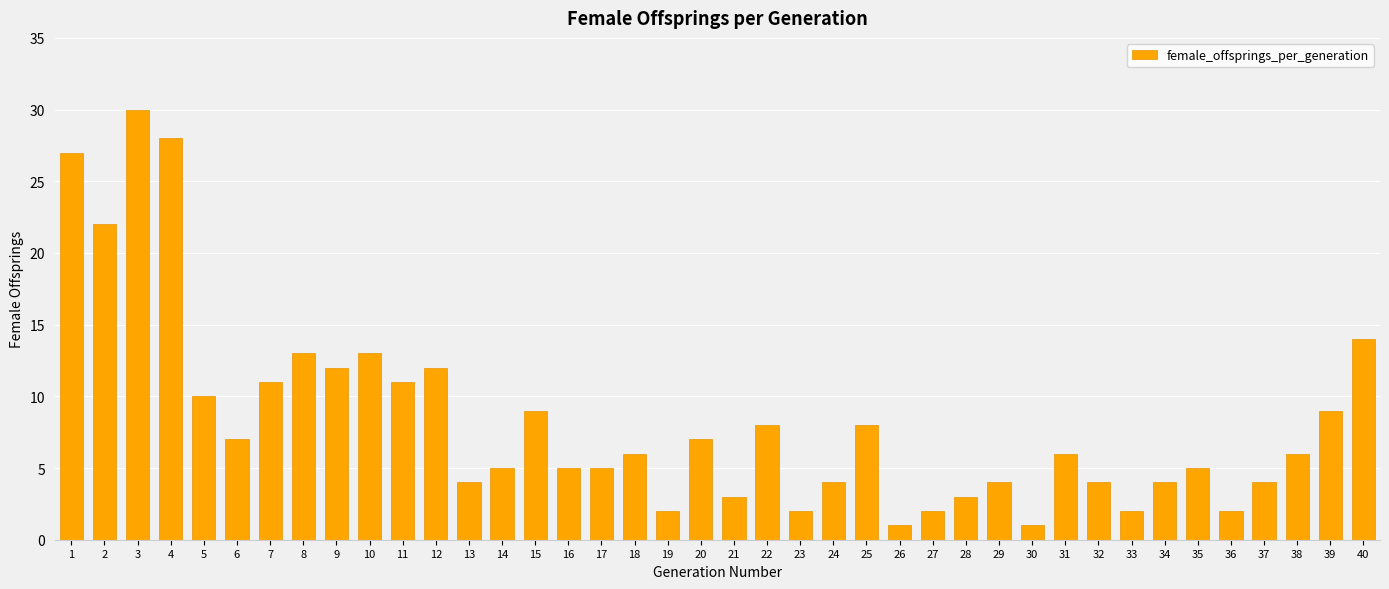

Where does the data first go above 6?

1